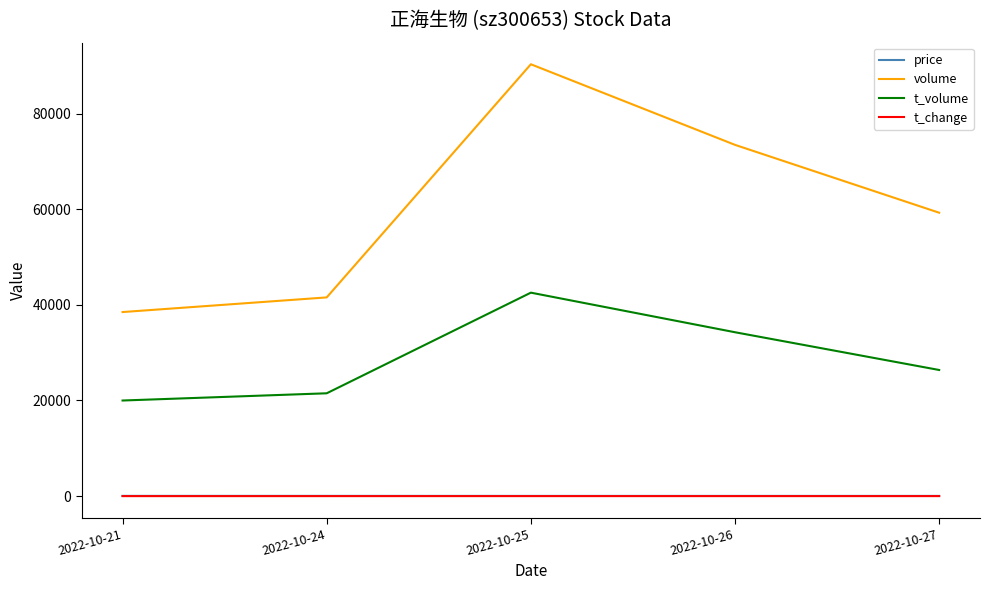

Which series changed the most between 2022-10-24 and 2022-10-27?

volume